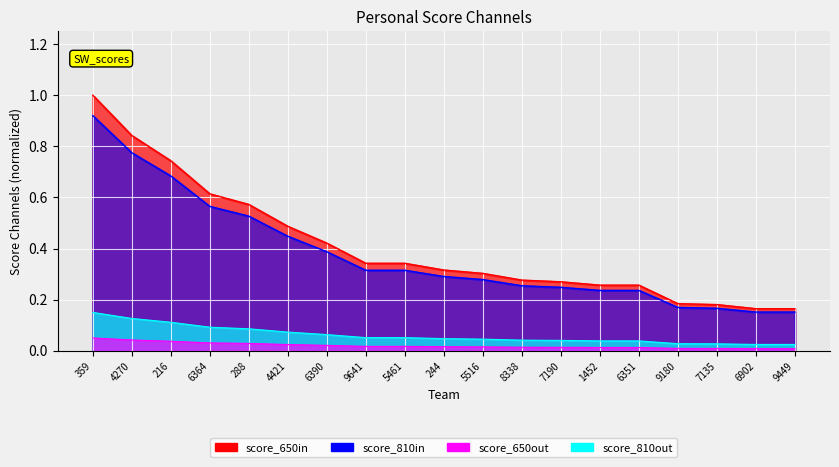

What is the label of the 10th point from the left?

244